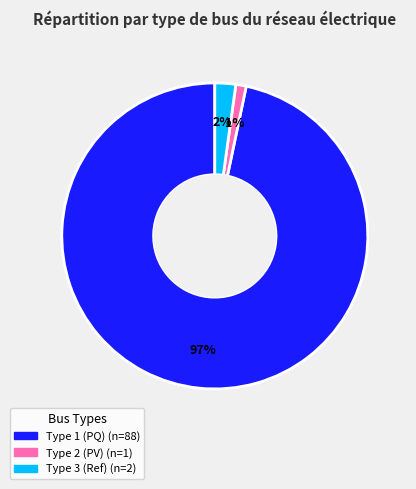

Is there any slice that represents more than half of the pie?

Yes